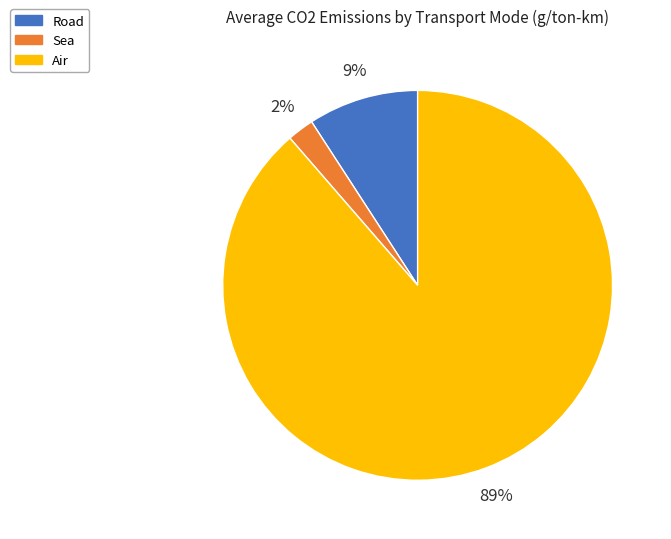

What is the ratio of the value at Road to the value at Air?

0.1